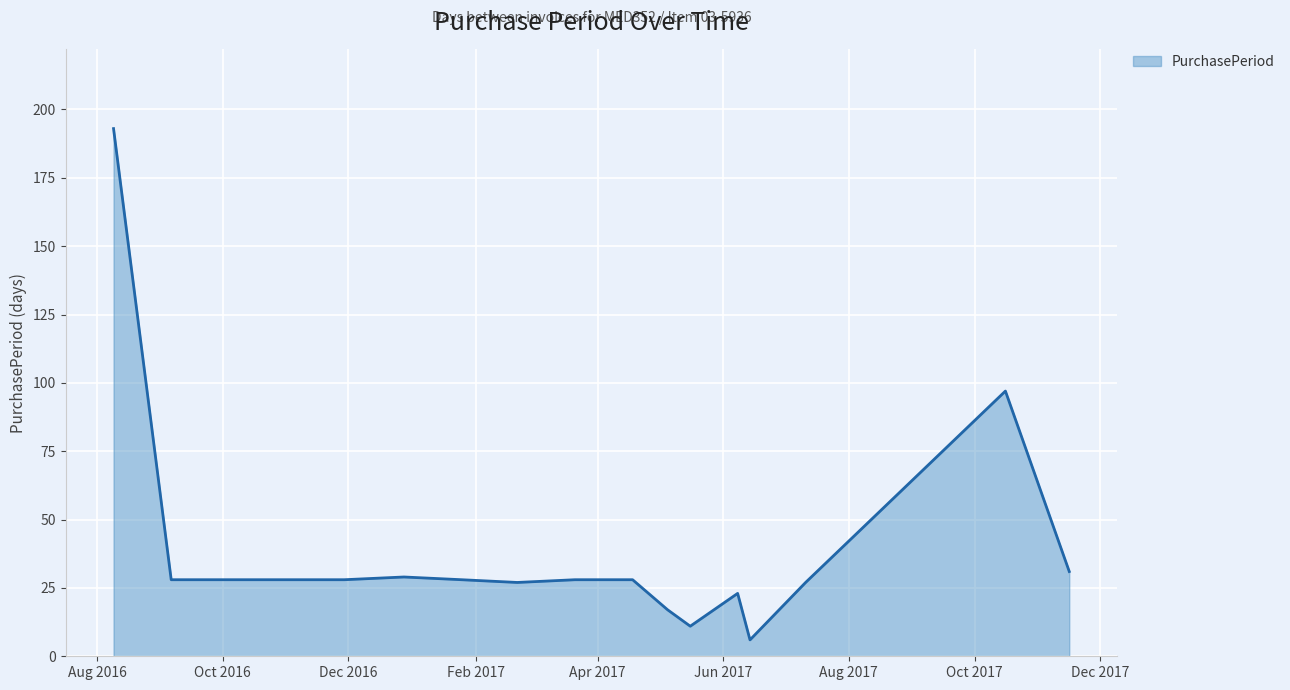

What is the minimum value shown in the chart?

6